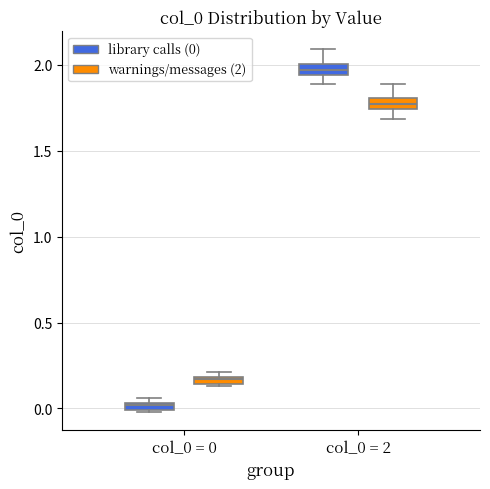

Which box's median line is the lowest?

col_0 = 0 (library calls (0))